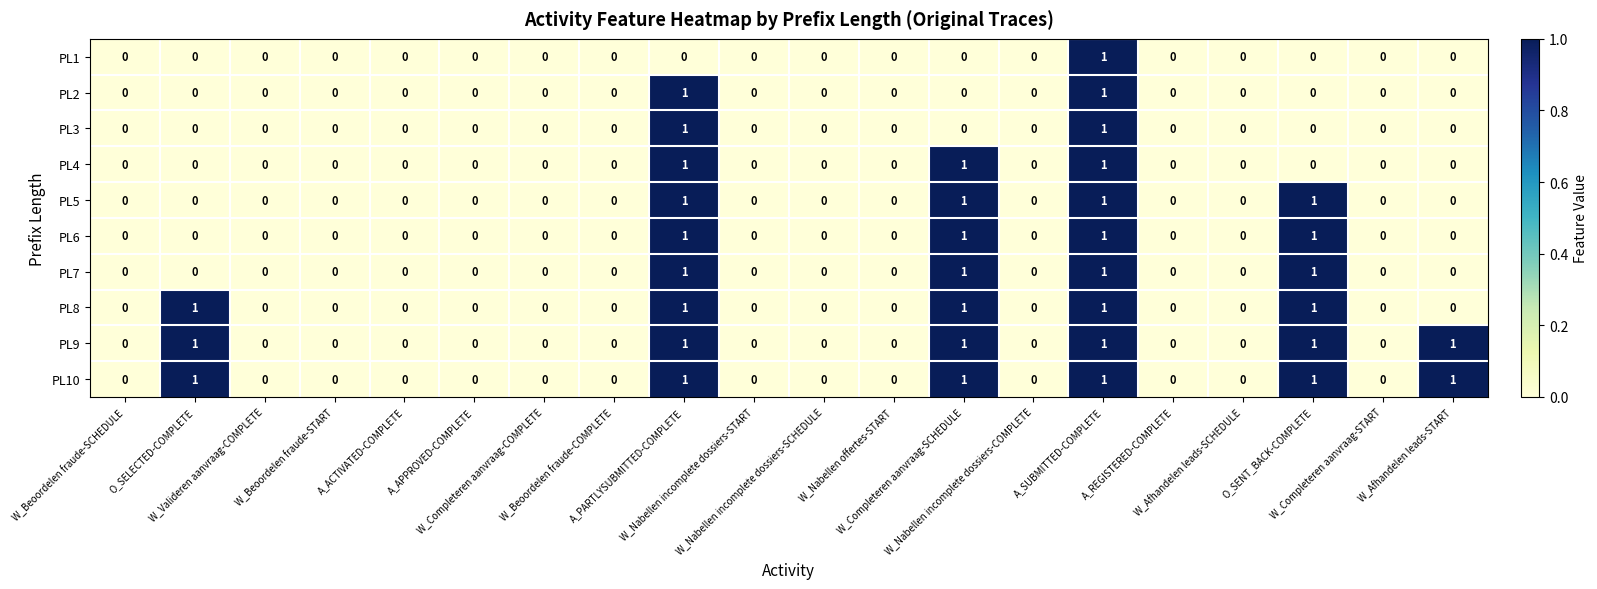

How many PL2 values are between 0 and 1?

20